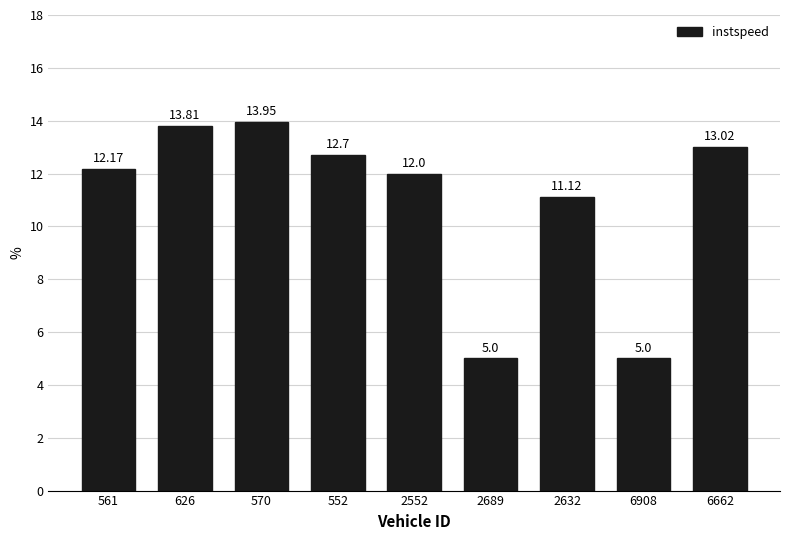

Approximately how many times larger is the value at 6908 compared to 2632?

0.4